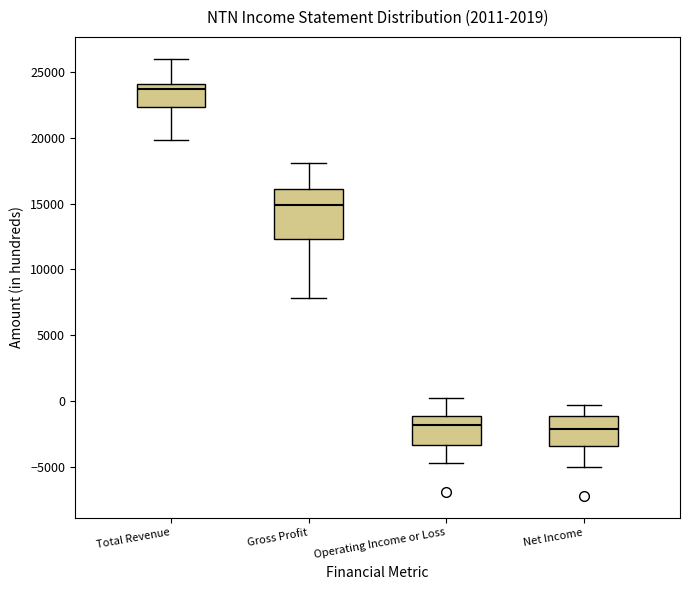

Reading left to right, transcribe this box plot: for each box, give where its median line is, the range the box spans, and where its two whiskers end, as read against the y-axis. The values are not printed on the chart, so give them approximately, as read against the axis.

Total Revenue: median 23500, box 22500 to 24000, whiskers 20000 to 26000
Gross Profit: median 15000, box 12500 to 16000, whiskers 8000 to 18000
Operating Income or Loss: median -2000, box -3500 to -1000, whiskers -4500 to 0
Net Income: median -2000, box -3500 to -1000, whiskers -5000 to -500